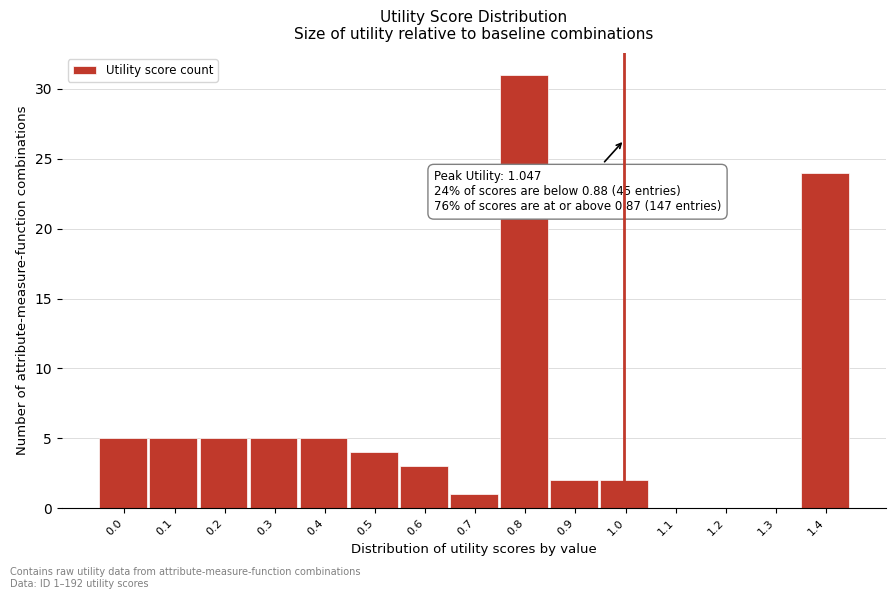

Reading left to right, list all the values displayed in this chart.

0.0=5	0.1=5	0.2=5	0.3=5	0.4=5	0.5=4	0.6=3	0.7=1	0.8=31	0.9=2	1.0=2	1.1=0	1.2=0	1.3=0	1.4=24